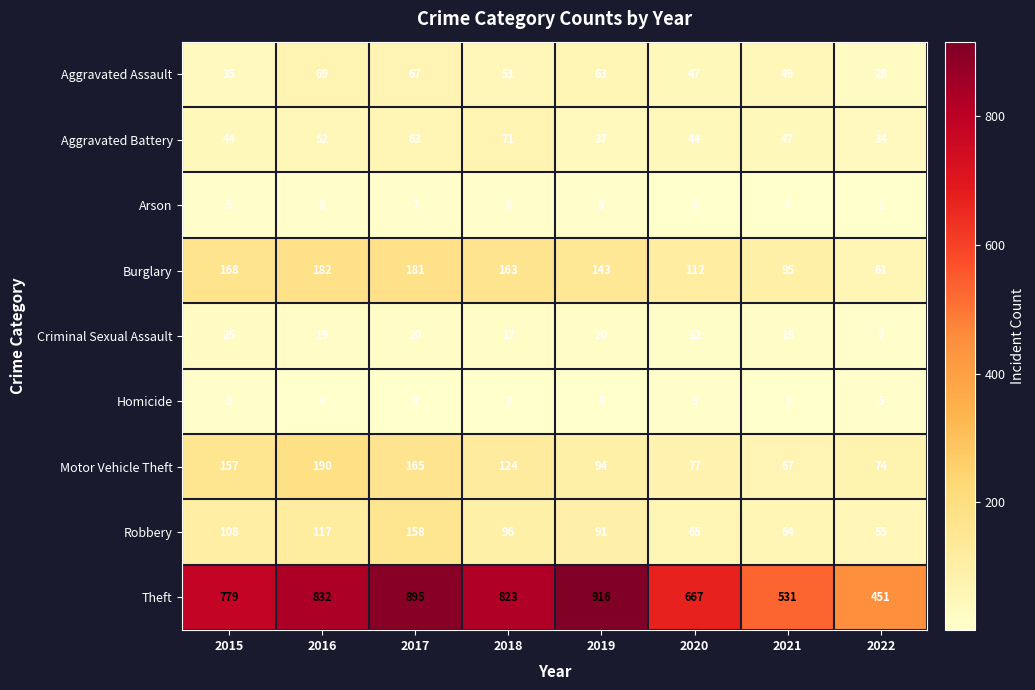

What is the average value of the Aggravated Battery series?

49